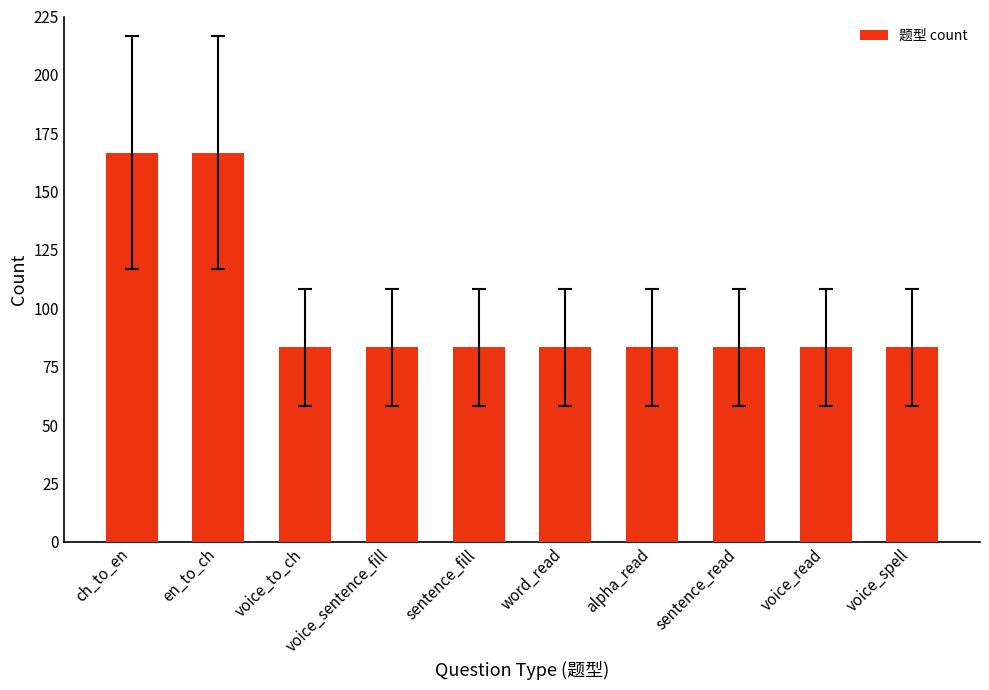

Reading right to left, what are all the values shown in this chart?

voice_spell=83.3	voice_read=83.3	sentence_read=83.3	alpha_read=83.3	word_read=83.3	sentence_fill=83.3	voice_sentence_fill=83.3	voice_to_ch=83.3	en_to_ch=166.7	ch_to_en=166.7